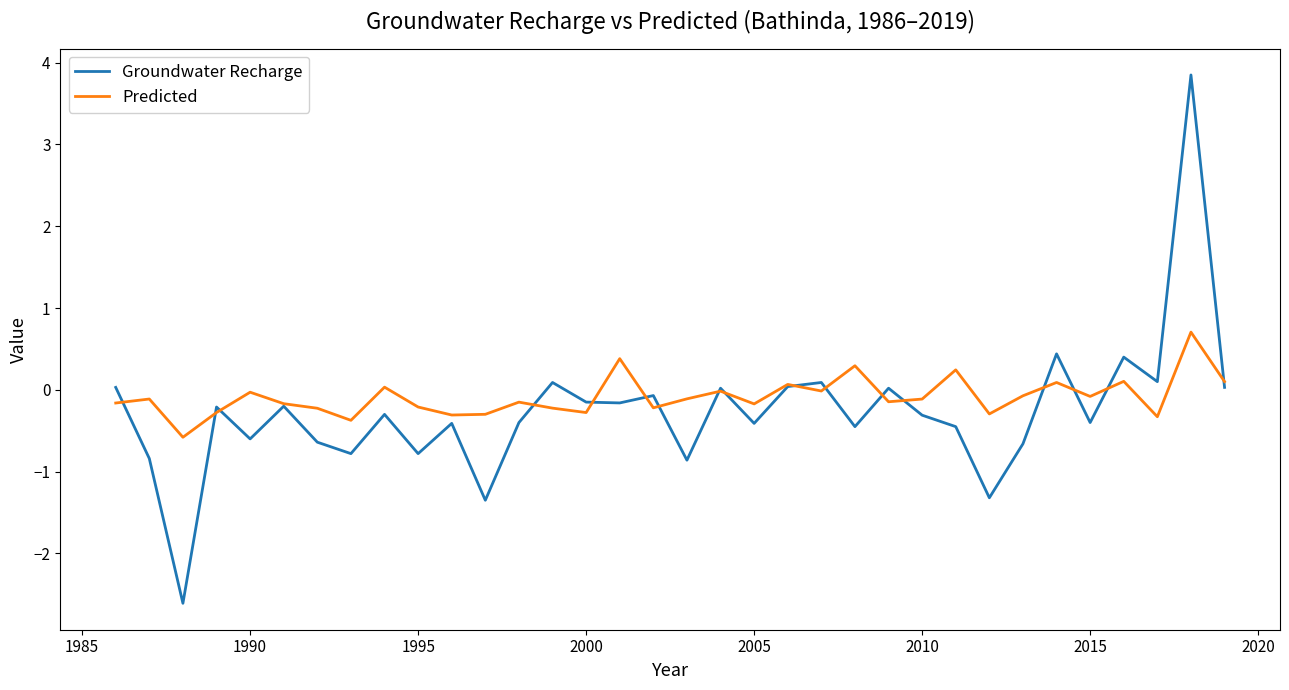

List the series in order of their peak value, lowest first.

Predicted, Groundwater Recharge